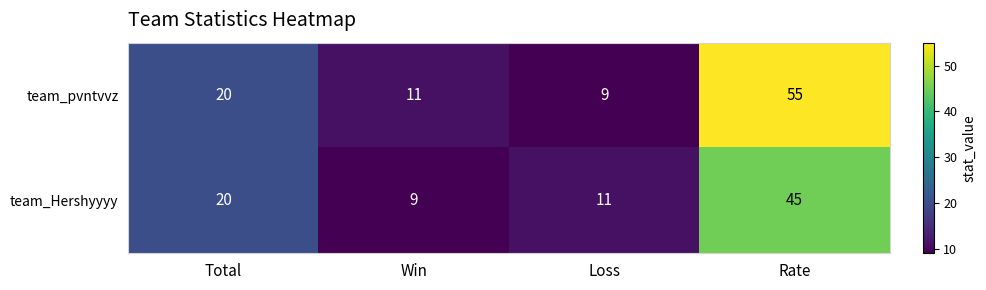

How many distinct data groups are displayed?

2